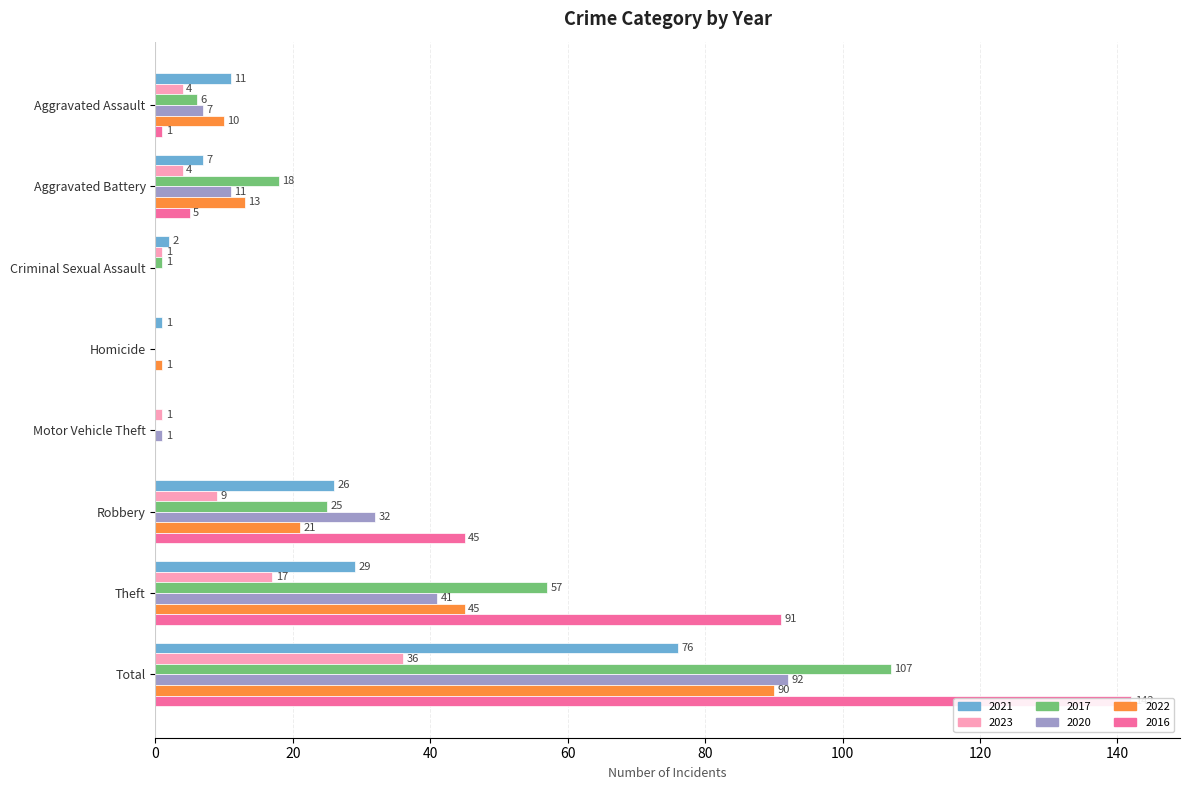

Which series has the largest range (max minus min)?

2016